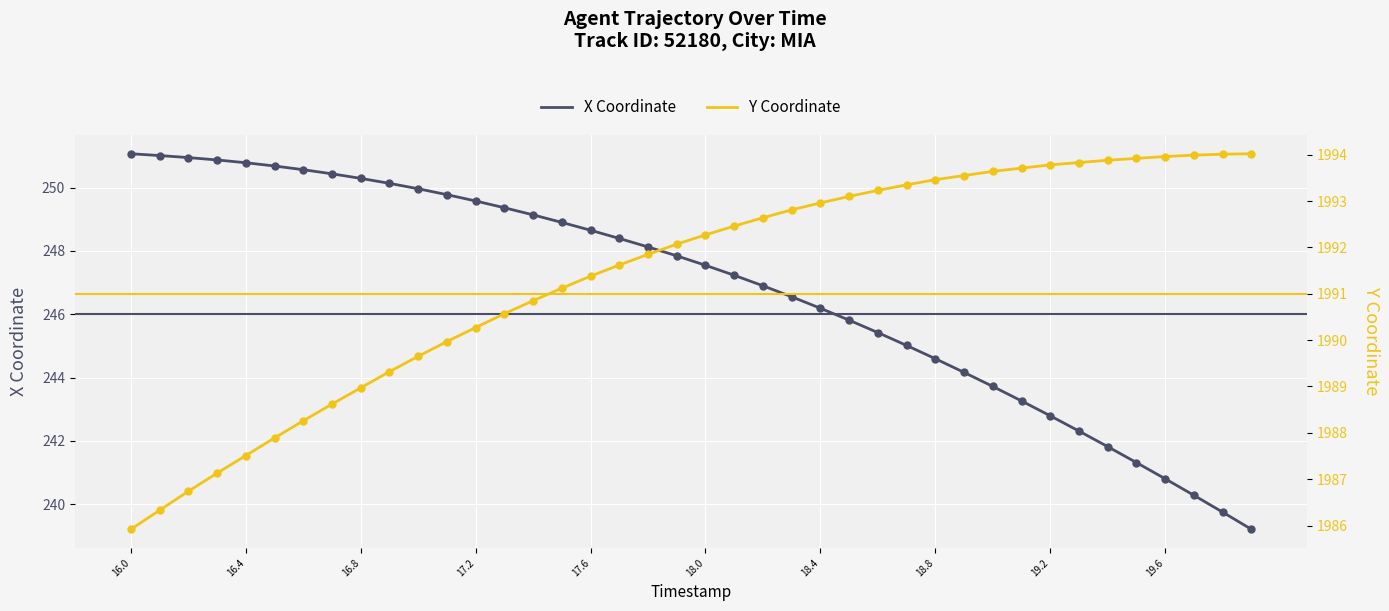

True or false: X Coordinate has a value of 240.8 at 19.6.

True